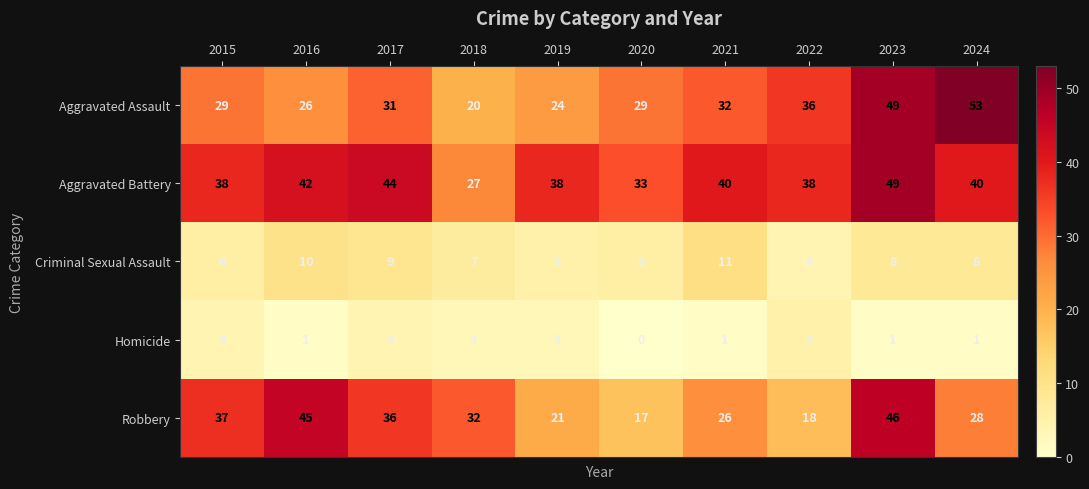

At which category is the sum across all series the highest?

2023